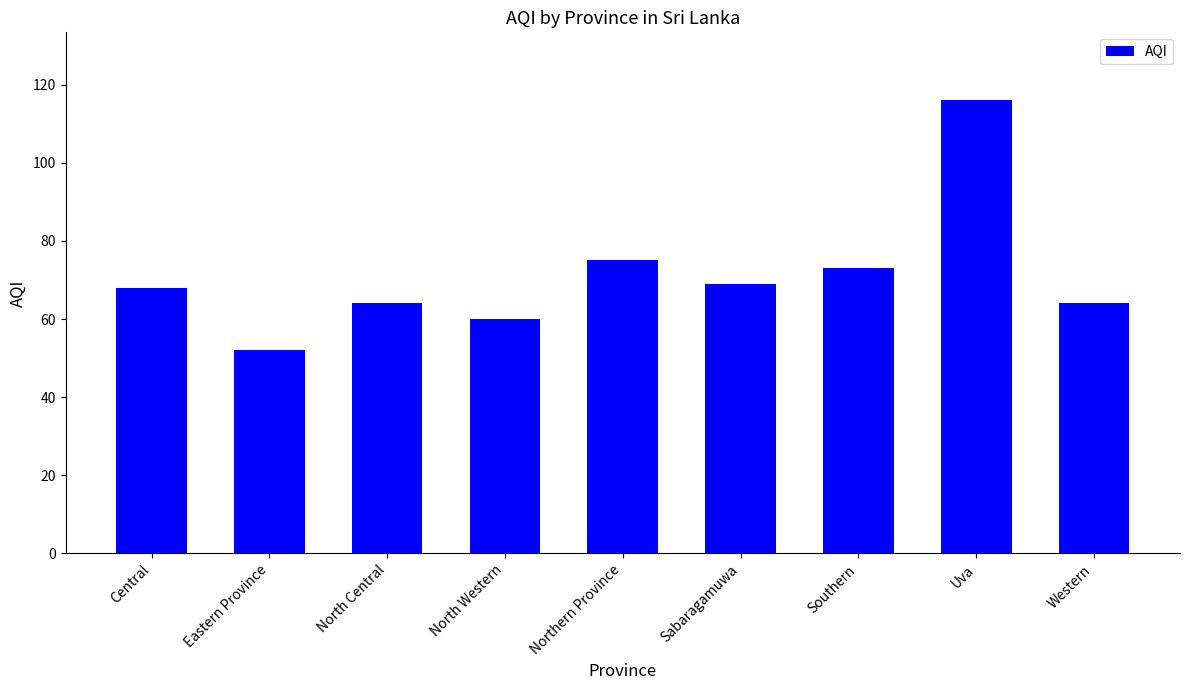

Reading right to left, extract all data points from this chart.

Western=64	Uva=116	Southern=73	Sabaragamuwa=69	Northern Province=75	North Western=60	North Central=64	Eastern Province=52	Central=68